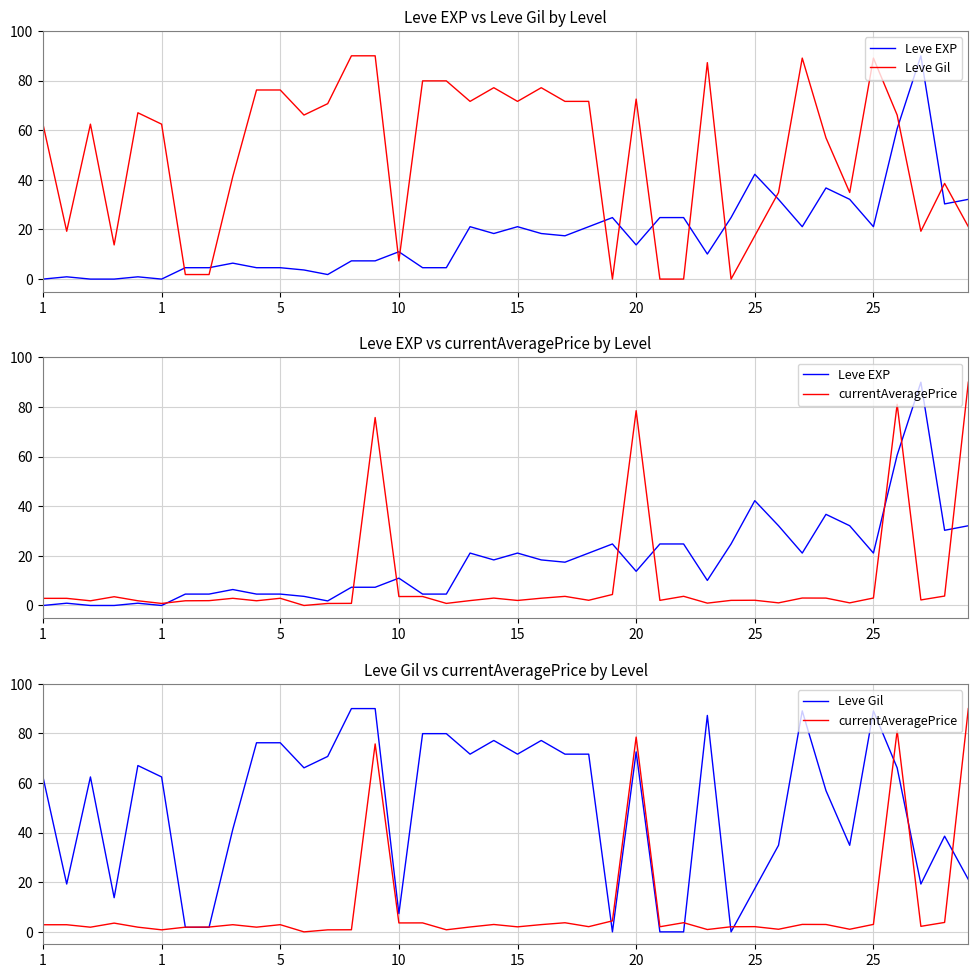

What is the greatest value displayed?

90.0